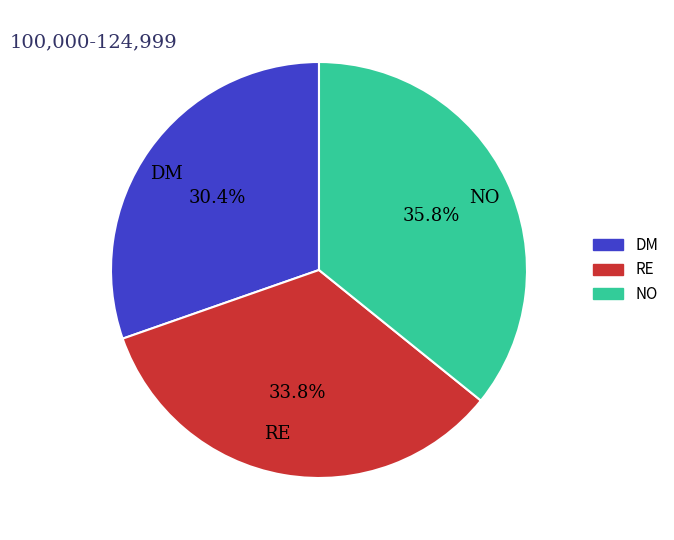

Is DM the majority of the pie?

No